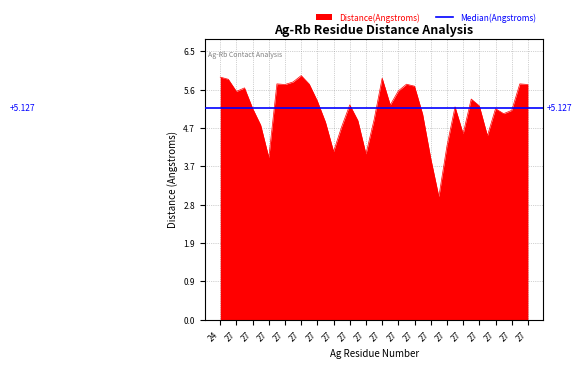

Where is the first local minimum?

27